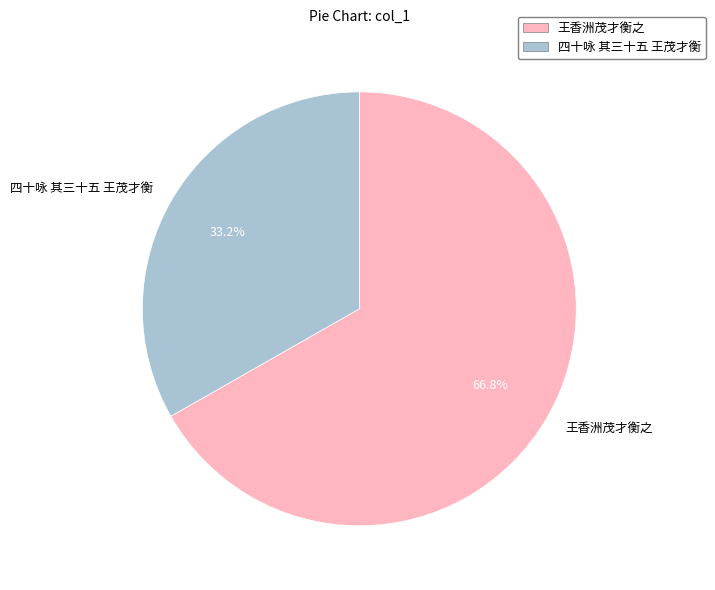

Do 四十咏 其三十五 王茂才衡 and 王香洲茂才衡之 together represent more than half of the pie?

Yes